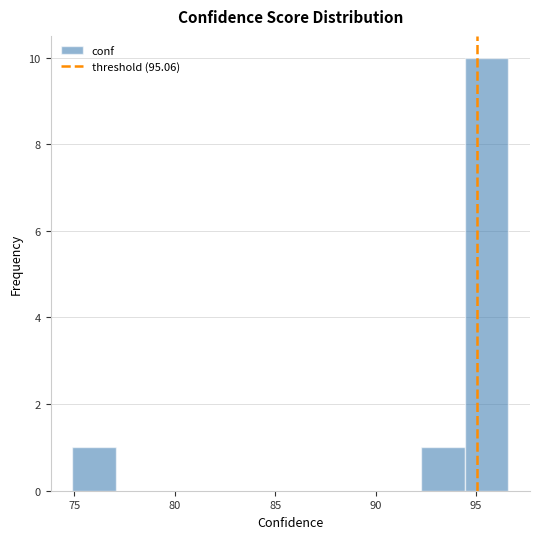

How tall is the bar that spans 94.5 to 96.5 on the x-axis? Neither the bar edges nor the heights are printed on the chart, so give them approximately, as read against the axes.

10